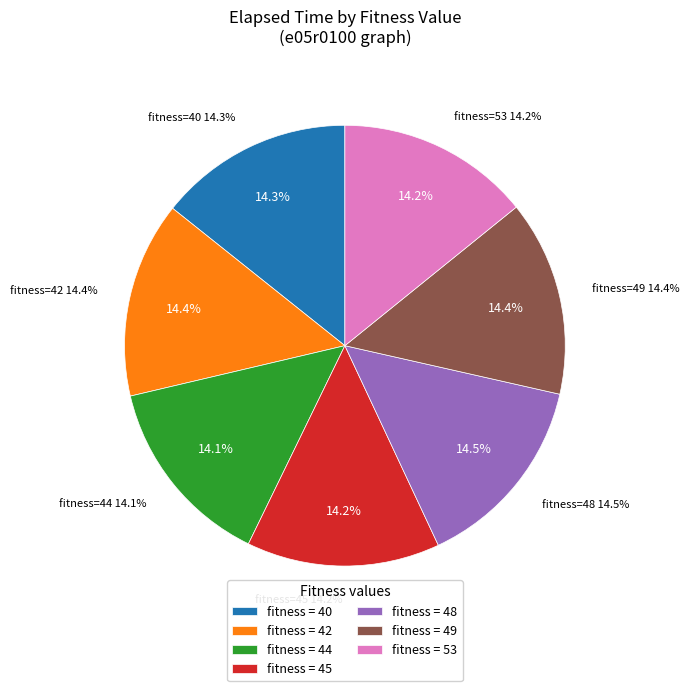

To the nearest percent, what portion does 48 represent?

14%